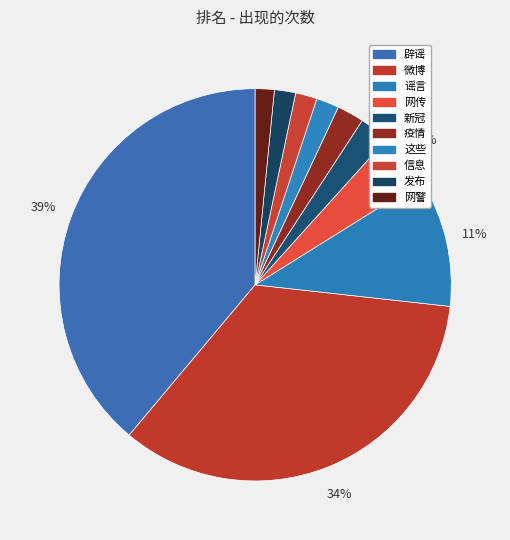

Count the number of slices in the pie.

10